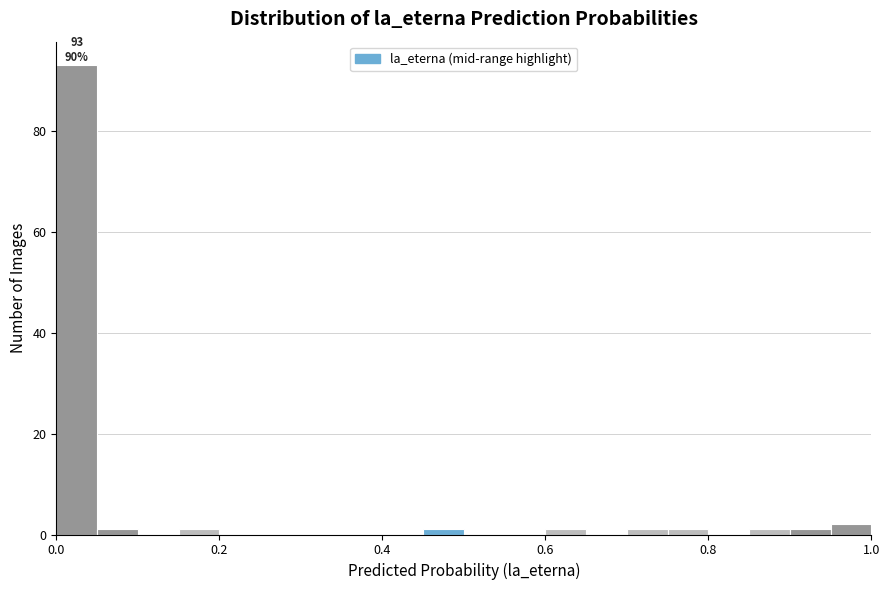

Read against the x-axis, roughly where is the centre of the tallest bar?

0.02